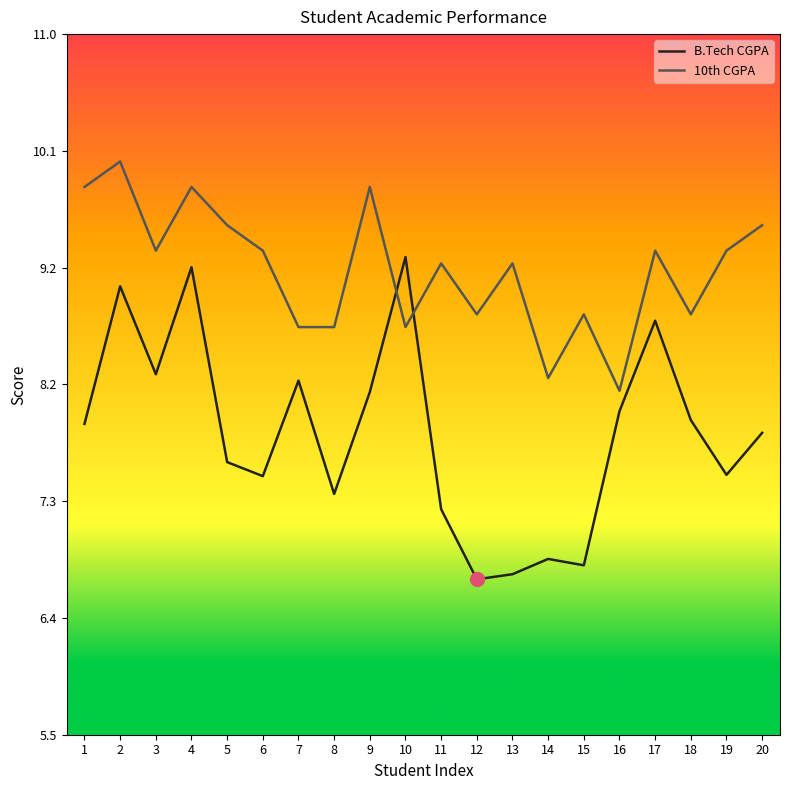

Rank the series by their average value, from lowest to highest.

B.Tech CGPA, 10th CGPA